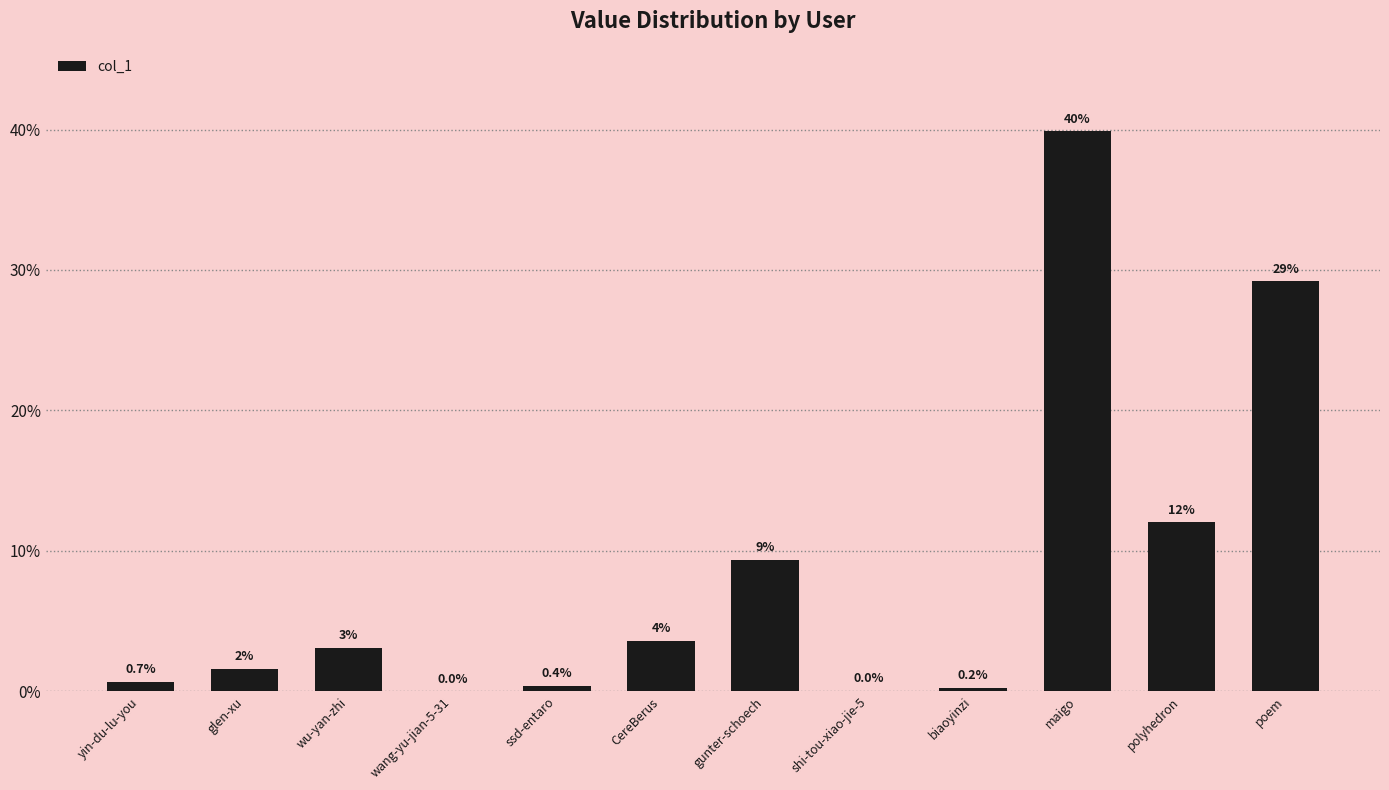

What is the sum of the values at wang-yu-jian-5-31 and poem?

29.2